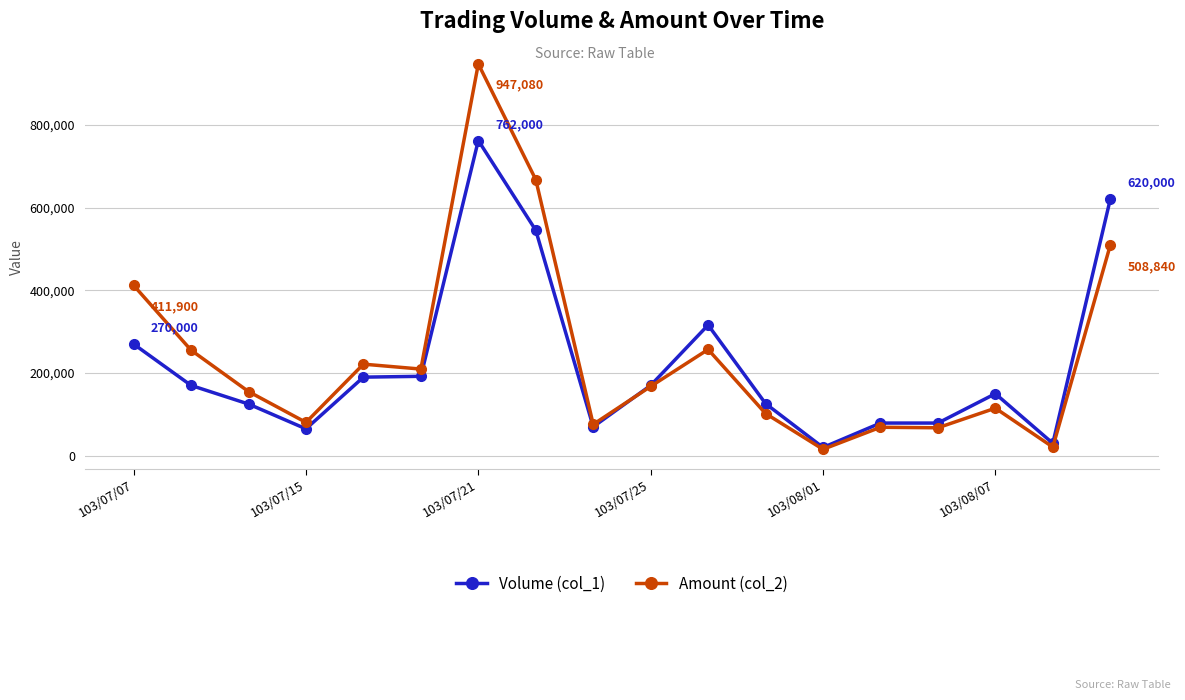

What is the value of the Amount (col_2) point at the 14th from the left?

68860